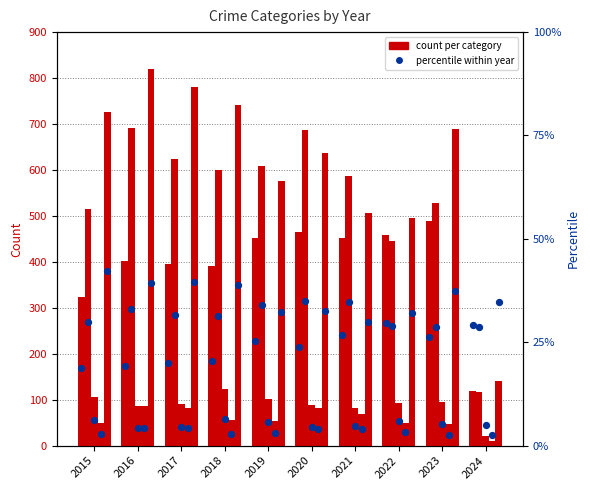

At which category is the sum across all series the highest?

2016